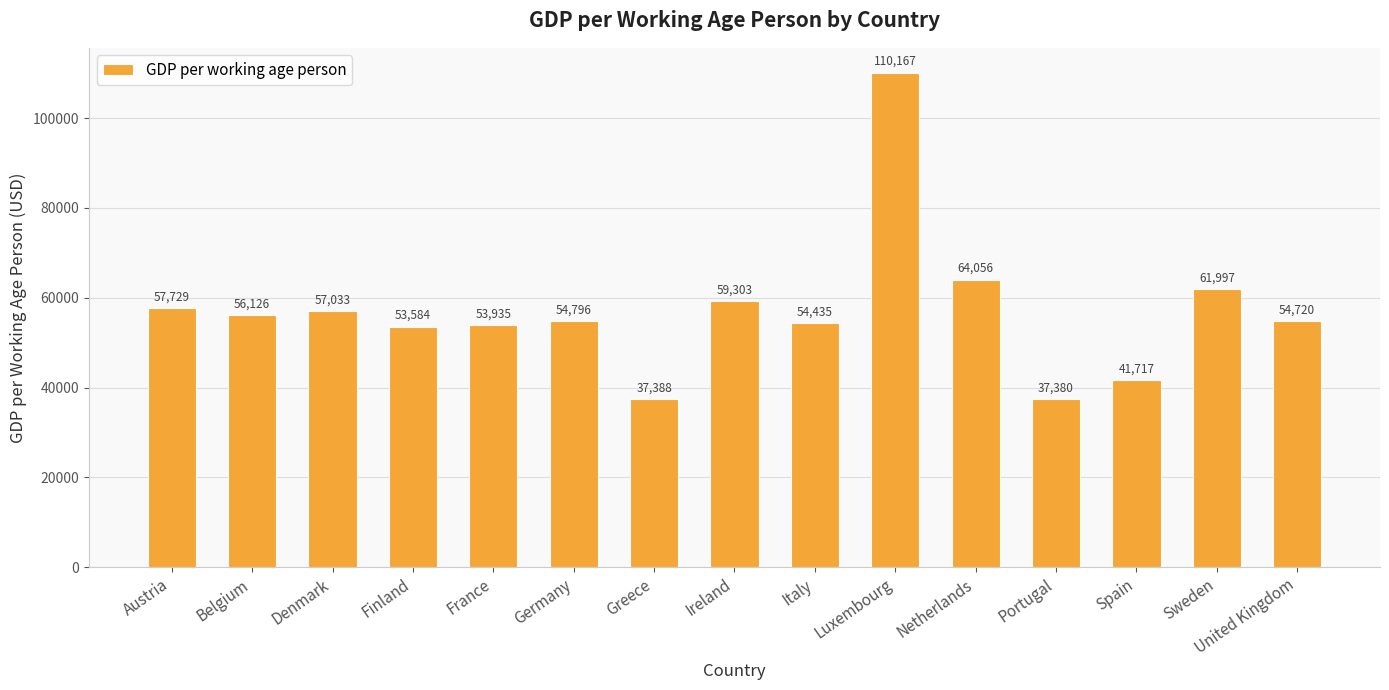

What is the average value?

56957.7